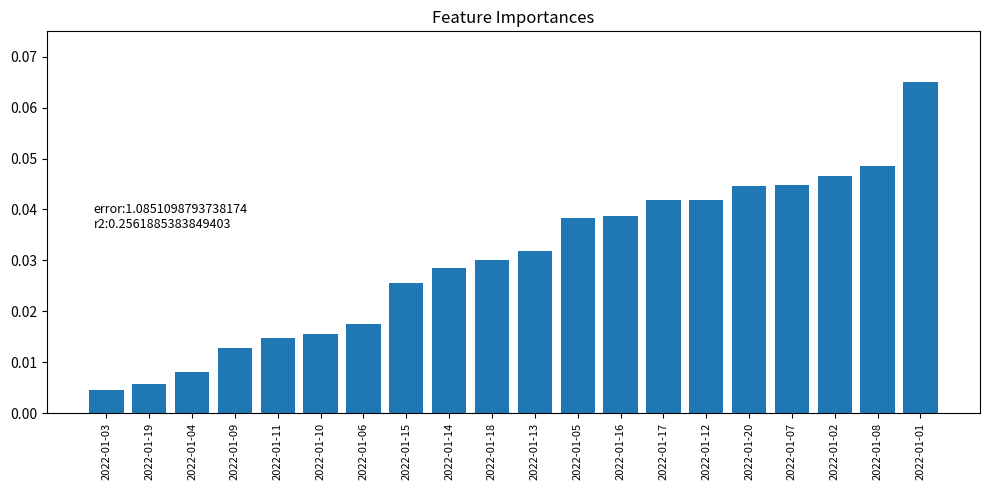

What position from the right is 2022-01-10?

15